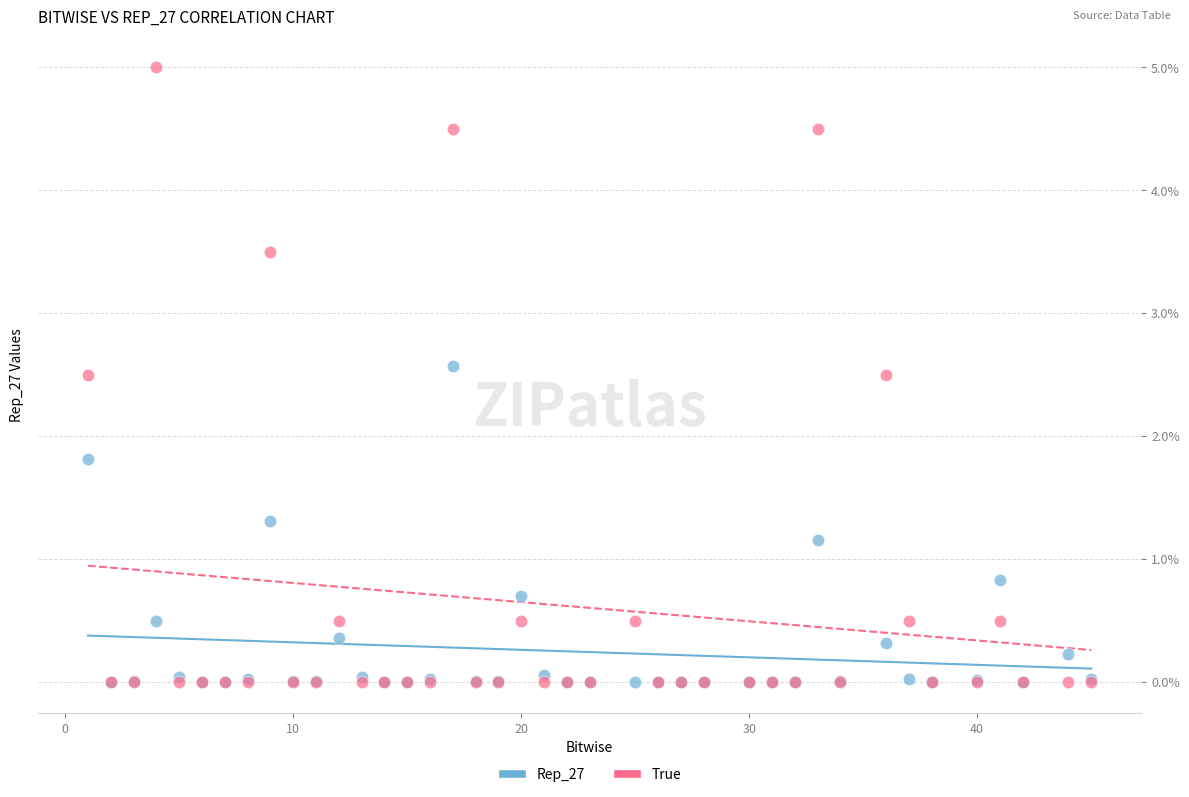

What are all the series names shown in the legend?

Rep_27, True